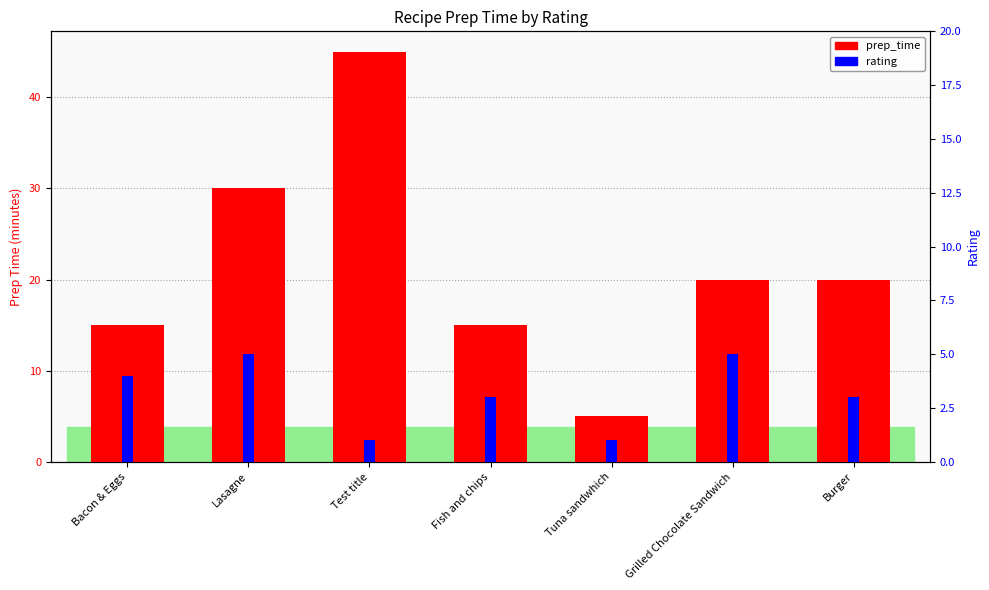

At which category is the sum across all series the highest?

Test title